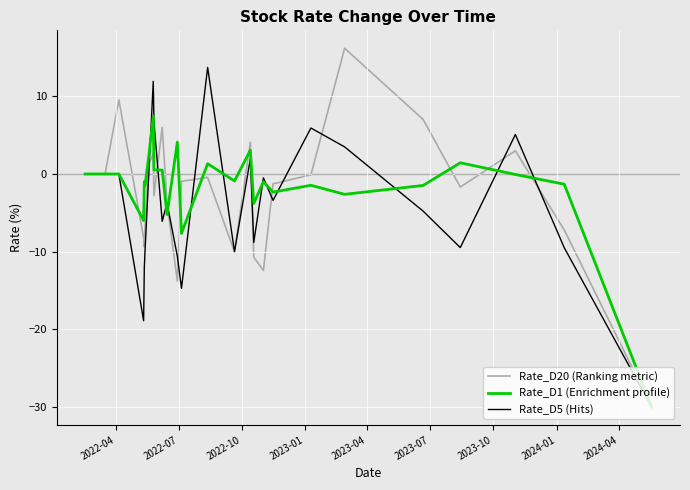

How many values in Rate_D1 are below zero?

20